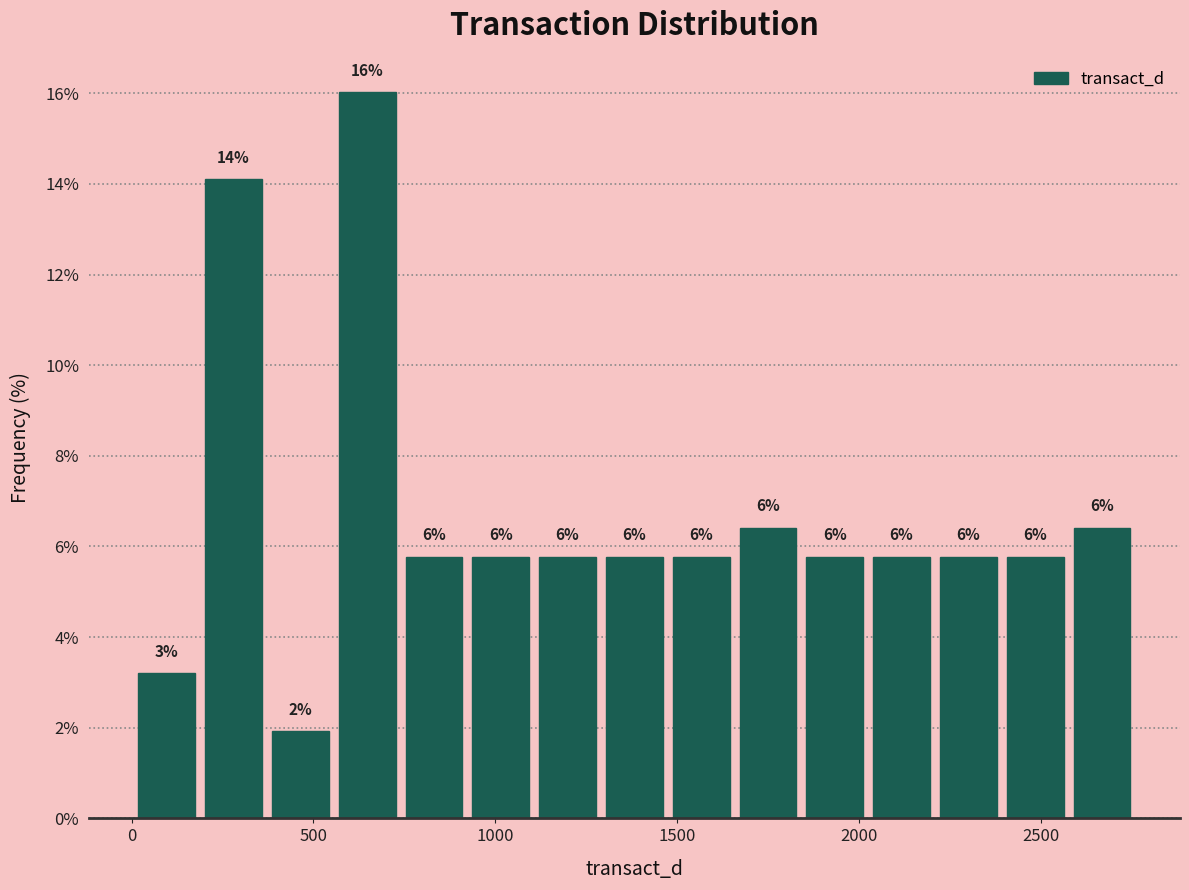

Read against the x-axis, roughly where is the centre of the tallest bar?

650